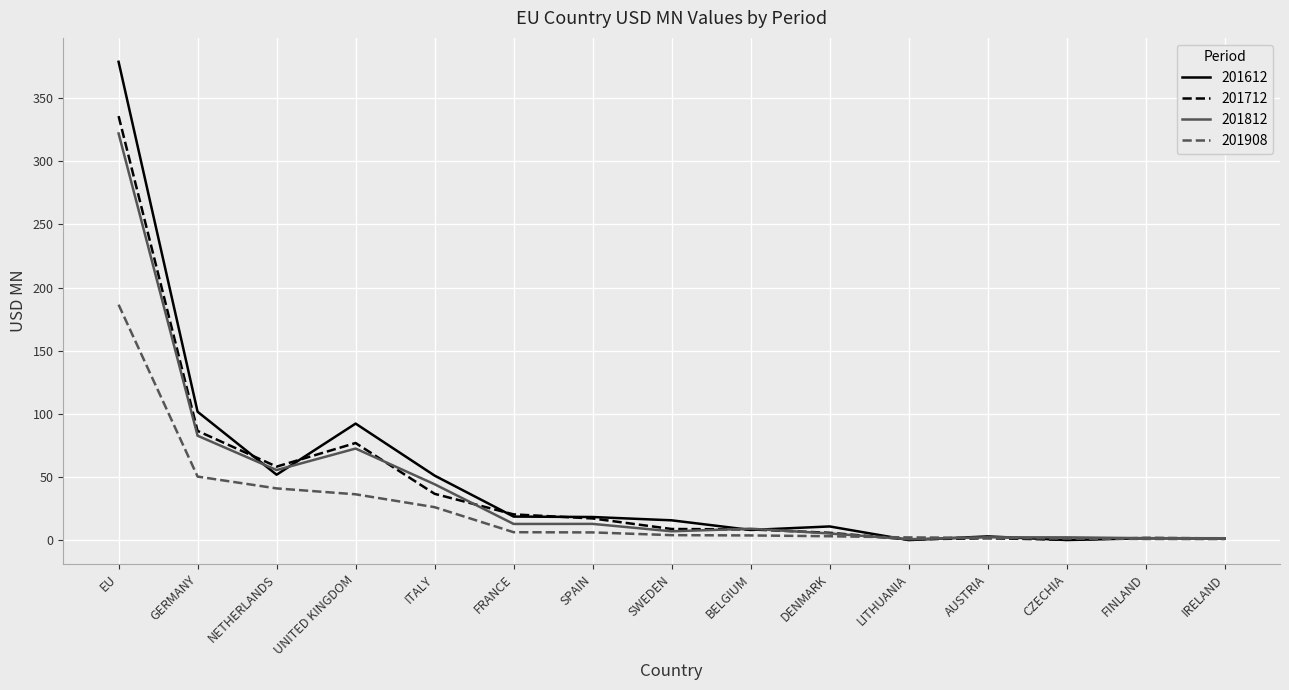

At which category is the sum across all series the highest?

EU